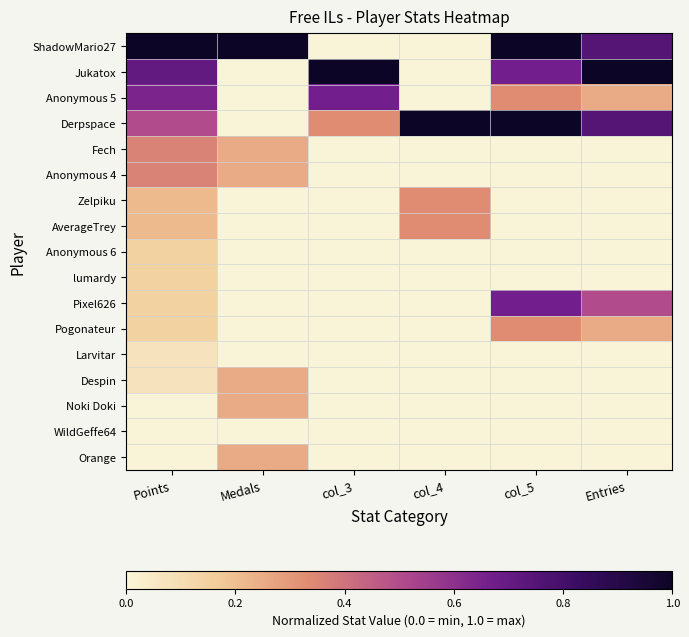

Rank the series by their maximum value, from highest to lowest.

ShadowMario27, Jukatox, Derpspace, Anonymous 5, Pixel626, Fech, Anonymous 4, Zelpiku, AverageTrey, Pogonateur, Despin, Noki Doki, Orange, Anonymous 6, lumardy, Larvitar, WildGeffe64